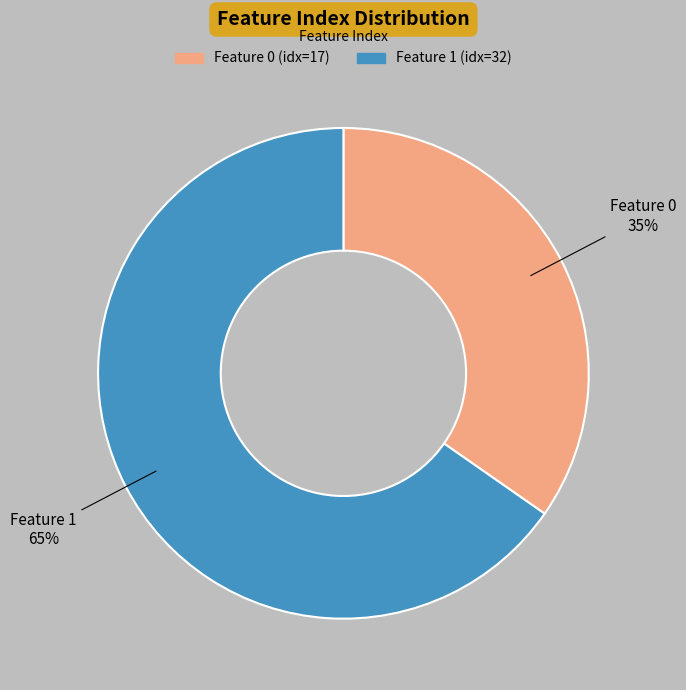

Count the number of slices in the pie.

2